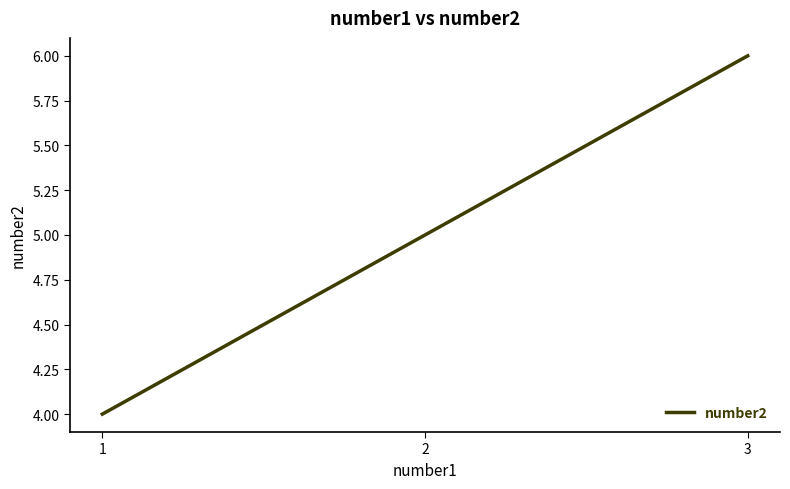

True or false: the data shows 8 at 3.

False